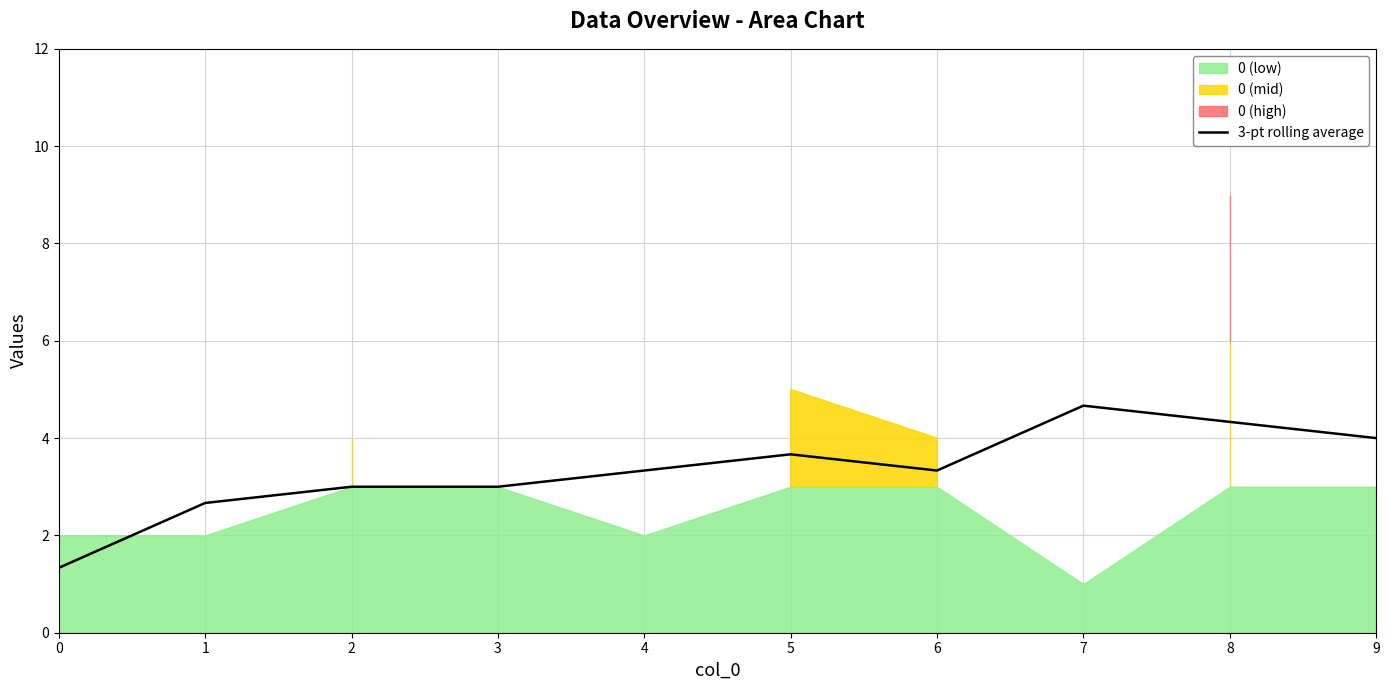

Does the chart have visible grid lines?

Yes